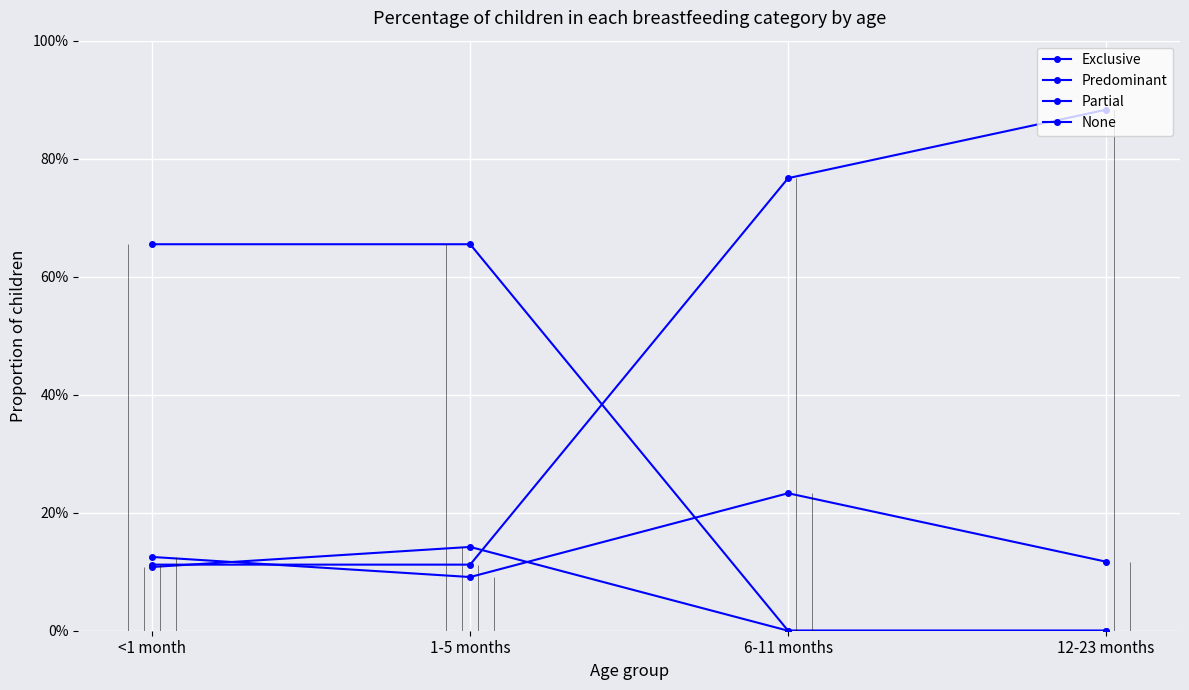

What are all the series names shown in the legend?

Exclusive, Predominant, Partial, None